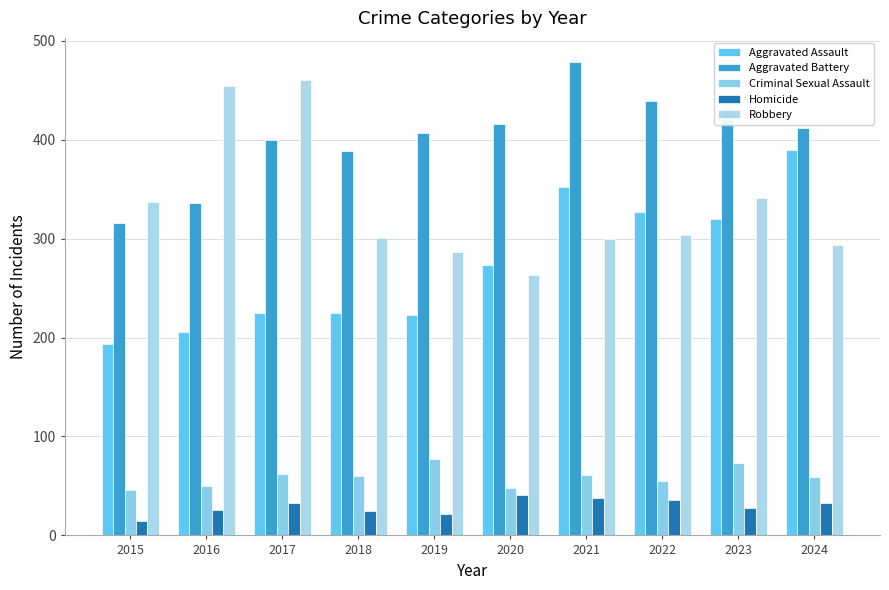

What is the difference between the maximum and second lowest values in the Criminal Sexual Assault series?

29